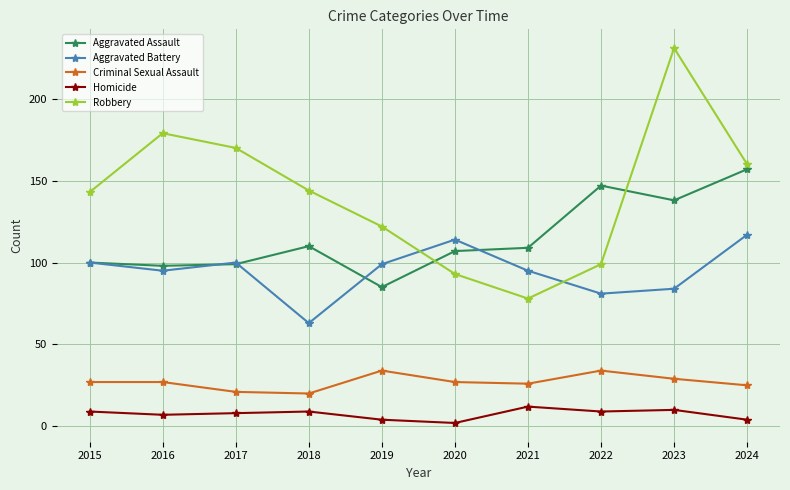

What is the total value across all series at 2023?

492